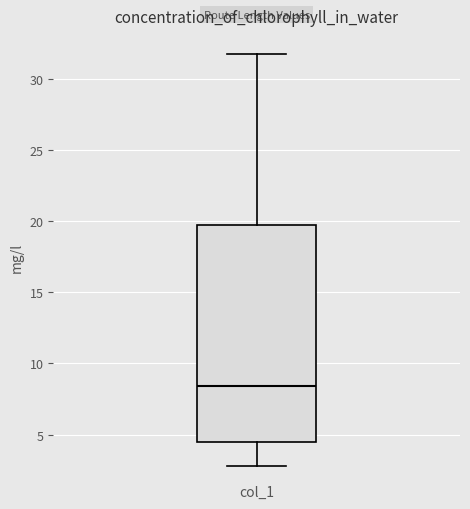

Where does the upper whisker of the box for col_1 end on the y-axis? The values are not printed on the chart, so give them approximately, as read against the axis.

32.0